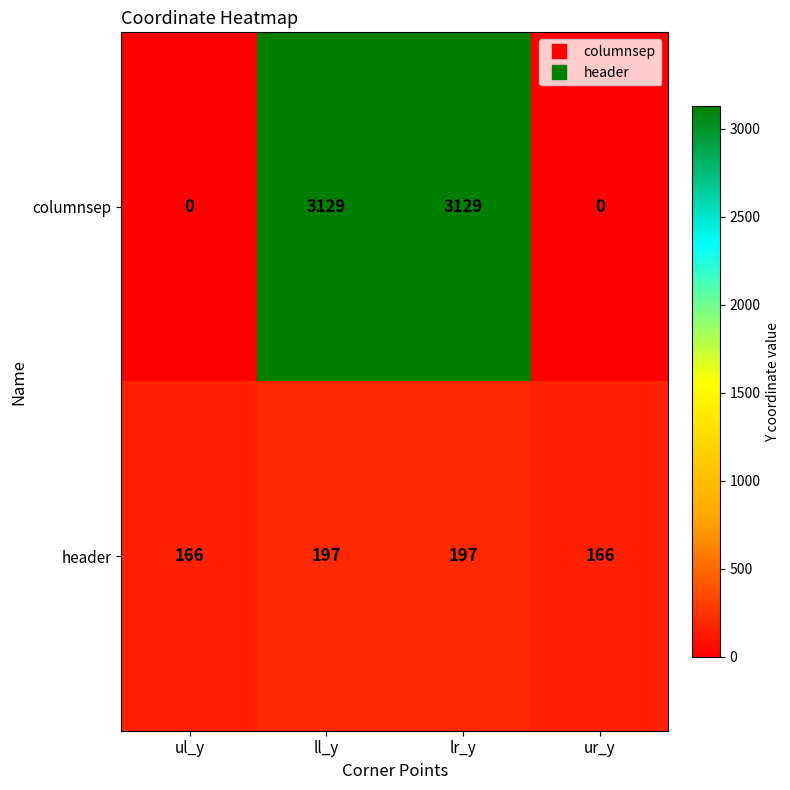

What is the greatest value displayed?

3129